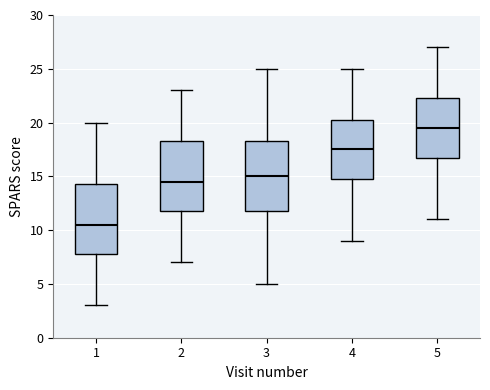

Reading left to right, transcribe this box plot: for each box, give where its median line is, the range the box spans, and where its two whiskers end, as read against the y-axis. The values are not printed on the chart, so give them approximately, as read against the axis.

1: median 10.5, box 8.0 to 14.5, whiskers 3.0 to 20.0
2: median 14.5, box 12.0 to 18.5, whiskers 7.0 to 23.0
3: median 15.0, box 12.0 to 18.5, whiskers 5.0 to 25.0
4: median 17.5, box 15.0 to 20.5, whiskers 9.0 to 25.0
5: median 19.5, box 17.0 to 22.5, whiskers 11.0 to 27.0